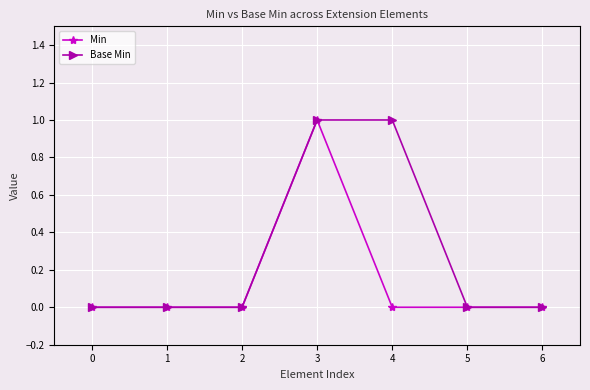

Rank the series by their average value, from highest to lowest.

Base Min, Min